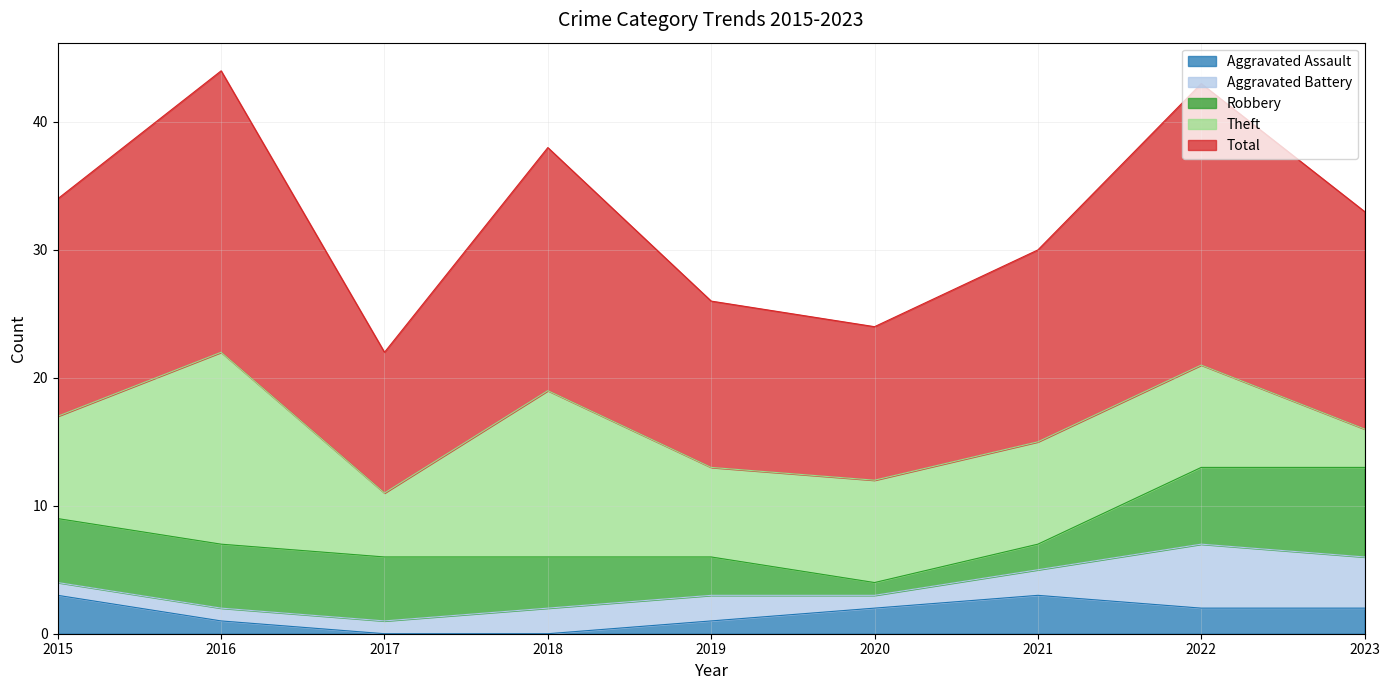

Count the number of categories in the chart.

9